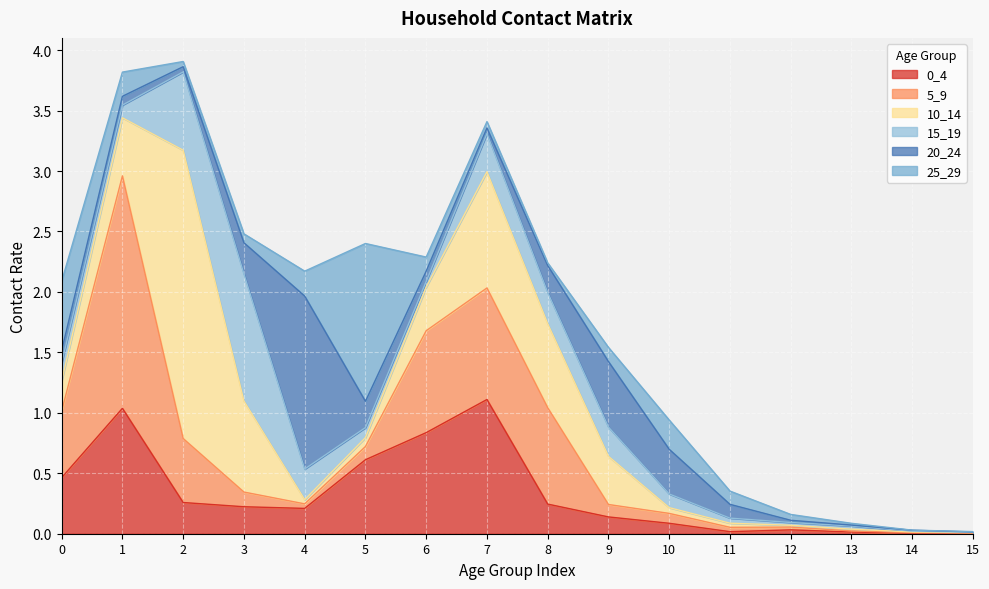

Reading left to right, transcribe all the data shown in this chart.

0_4: 0=0.5	1=1.0	2=0.3	3=0.2	4=0.2	5=0.6	6=0.8	7=1.1	8=0.2	9=0.1	10=0.1	11=0.0	12=0.0	13=0.0	14=0.0	15=0.0
5_9: 0=0.6	1=1.9	2=0.5	3=0.1	4=0.0	5=0.1	6=0.8	7=0.9	8=0.8	9=0.1	10=0.1	11=0.0	12=0.0	13=0.0	14=0.0	15=0.0
10_14: 0=0.2	1=0.5	2=2.4	3=0.8	4=0.0	5=0.1	6=0.4	7=1.0	8=0.7	9=0.4	10=0.0	11=0.0	12=0.0	13=0.0	14=0.0	15=0.0
15_19: 0=0.1	1=0.1	2=0.6	3=1.1	4=0.3	5=0.1	6=0.0	7=0.3	8=0.3	9=0.2	10=0.1	11=0.0	12=0.0	13=0.0	14=0.0	15=0.0
20_24: 0=0.1	1=0.1	2=0.0	3=0.3	4=1.4	5=0.2	6=0.1	7=0.0	8=0.2	9=0.5	10=0.4	11=0.1	12=0.0	13=0.0	14=0.0	15=0.0
25_29: 0=0.6	1=0.2	2=0.0	3=0.1	4=0.2	5=1.3	6=0.1	7=0.1	8=0.0	9=0.1	10=0.2	11=0.1	12=0.0	13=0.0	14=0.0	15=0.0